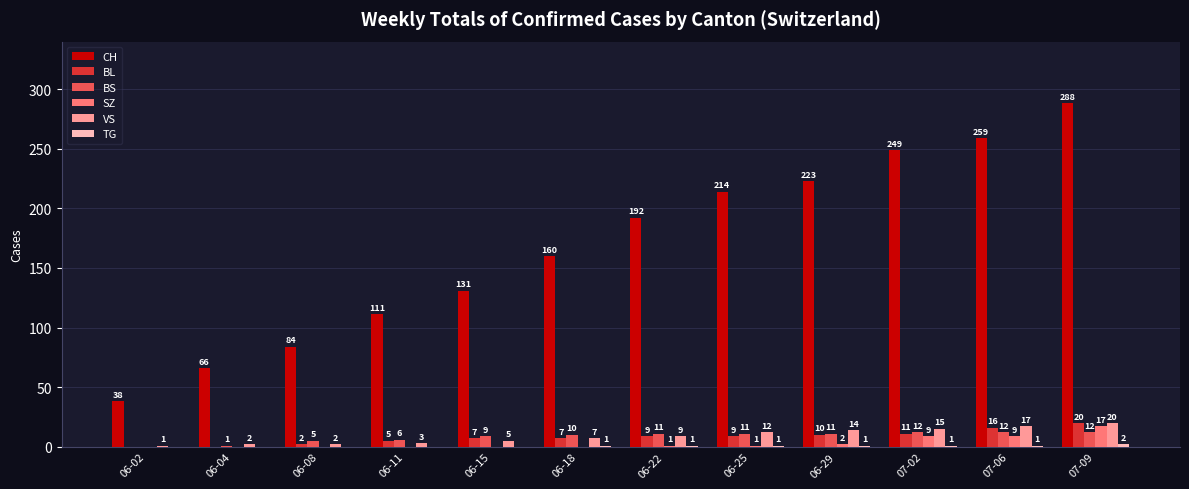

At which category is the sum across all series the highest?

07-09